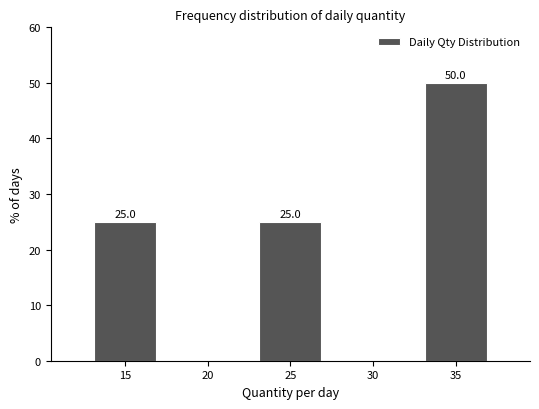

Reading right to left, extract all data points from this chart.

35=50	30=0	25=25	20=0	15=25